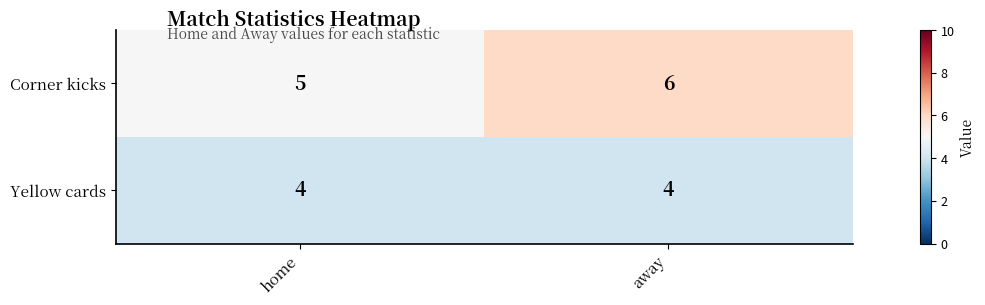

Which series has the largest total across all categories?

Corner kicks